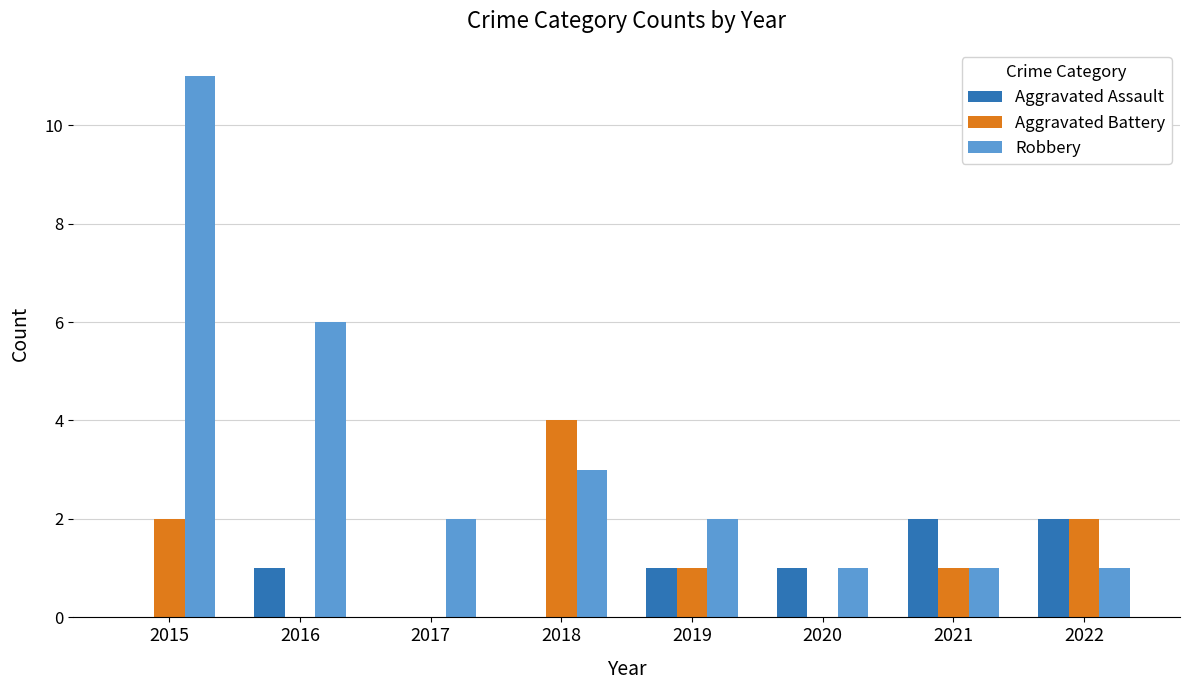

What is the sum of the Aggravated Battery values at 2022 and 2021?

3